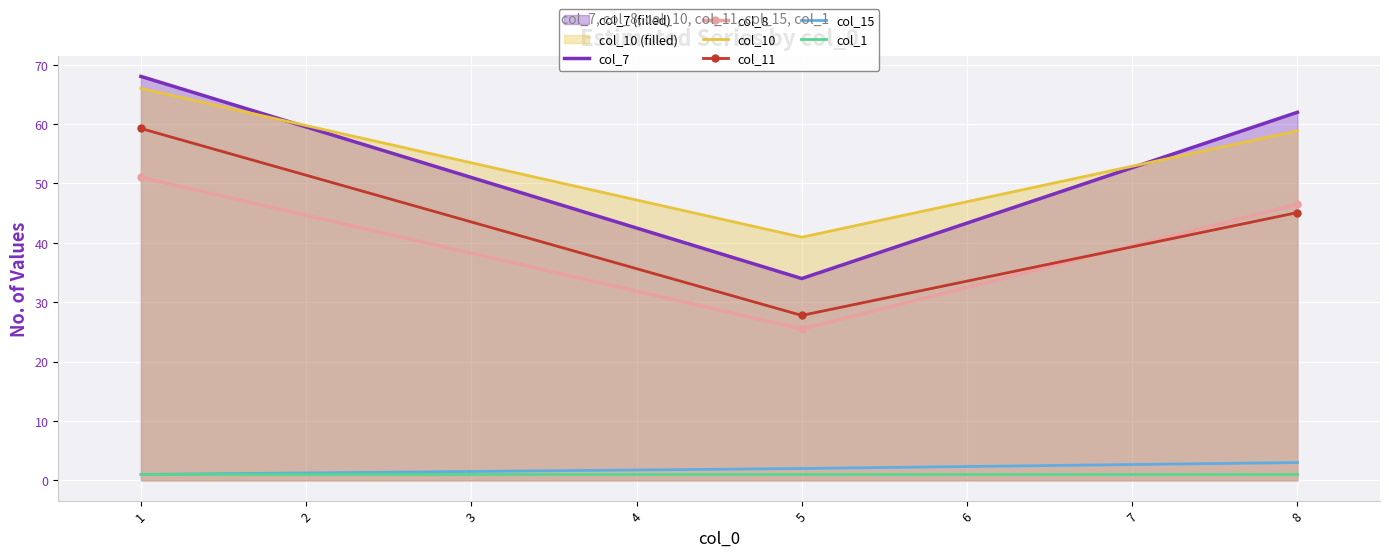

How many distinct data groups are displayed?

6